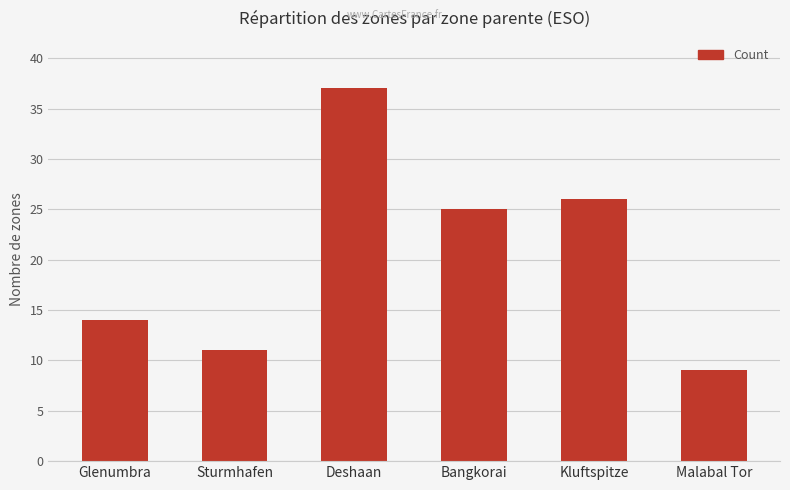

Rank the categories by value from highest to lowest.

Deshaan, Kluftspitze, Bangkorai, Glenumbra, Sturmhafen, Malabal Tor